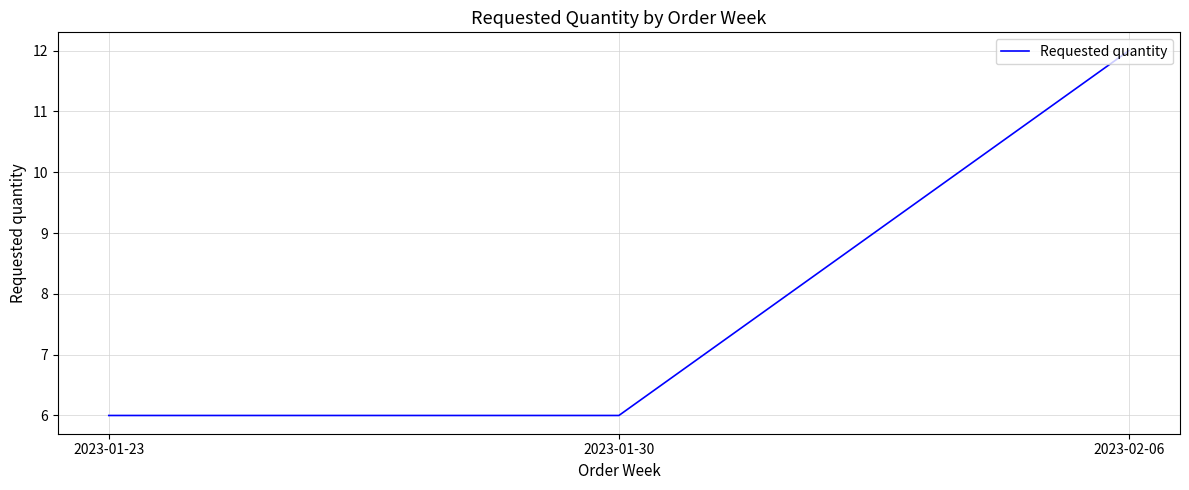

True or false: the data shows 9 at 2023-01-30.

False